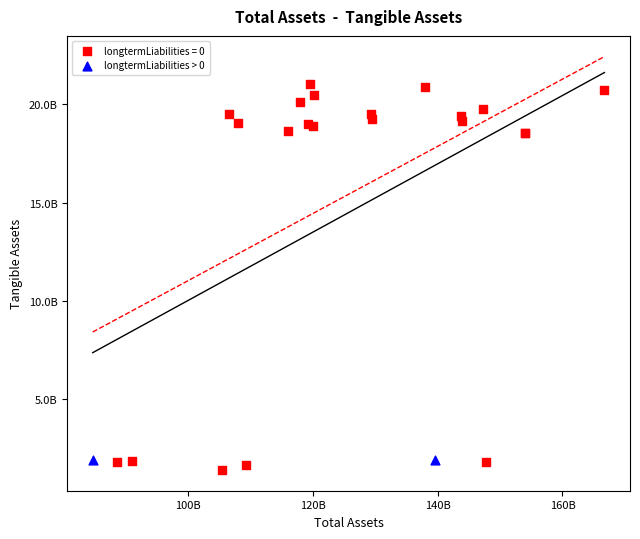

What are all the series names shown in the legend?

longtermLiabilities = 0, longtermLiabilities > 0